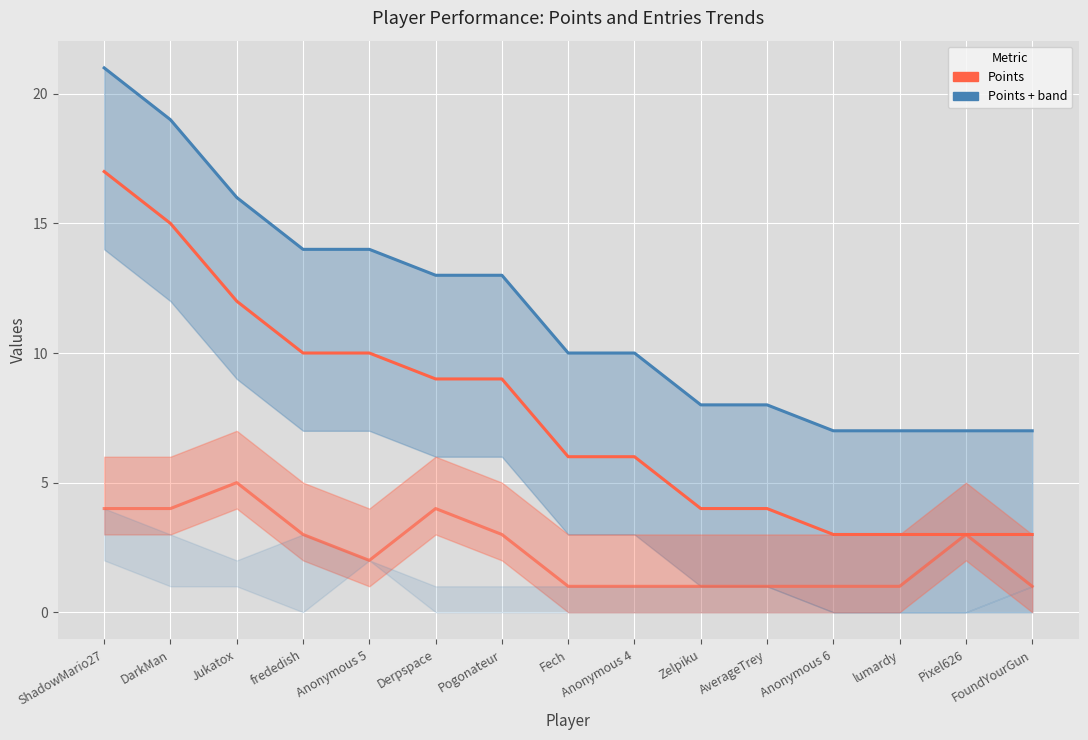

True or false: Points and Points (upper band) cross at least once.

False